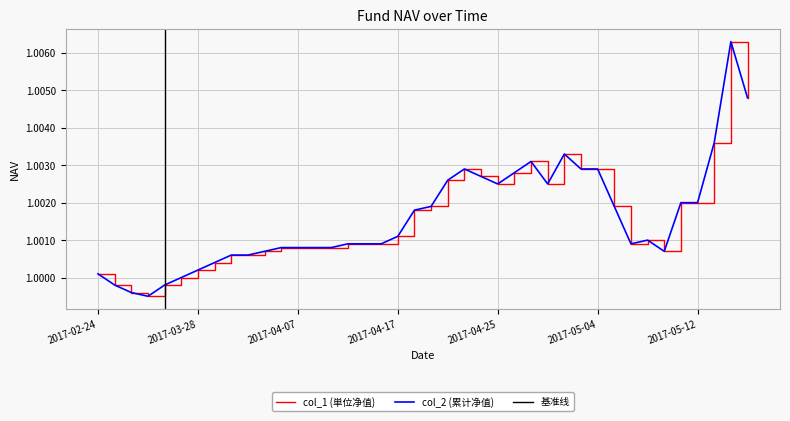

What is the approximate value of col_2 at 2017-04-19?

1.0